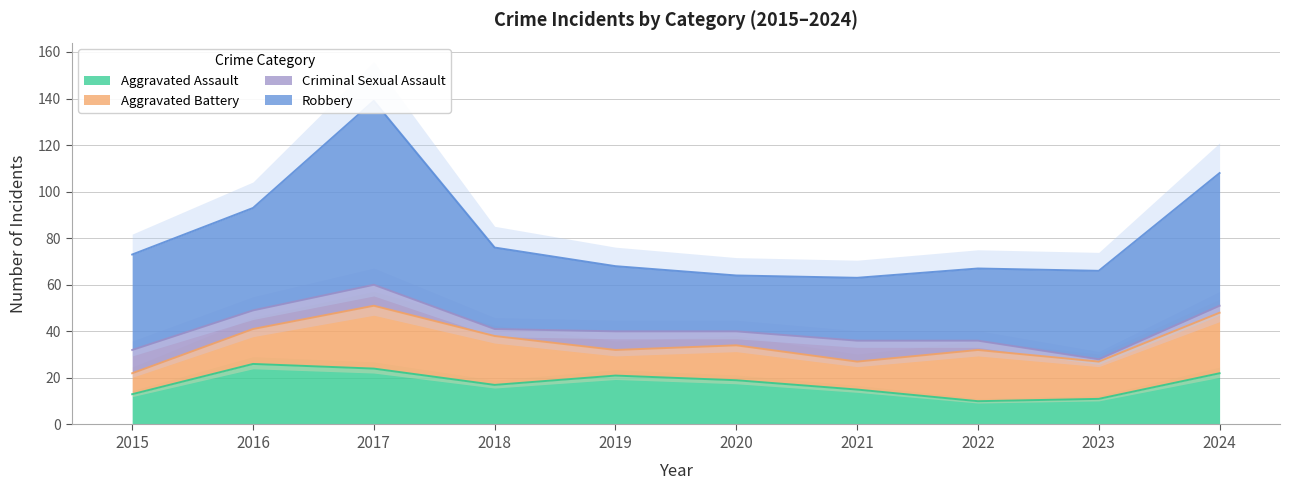

Where is the first local minimum for Robbery?

2020